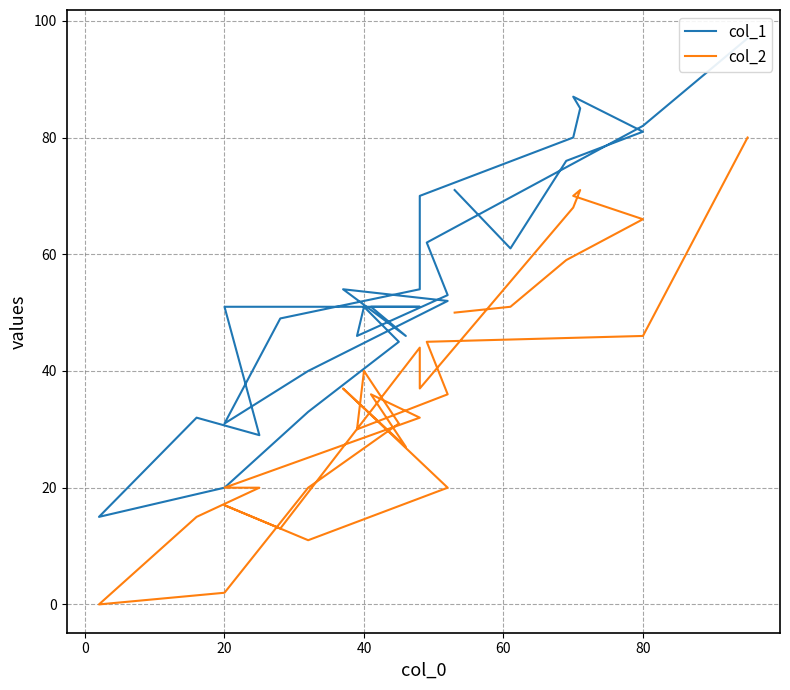

Count the number of categories in the chart.

30